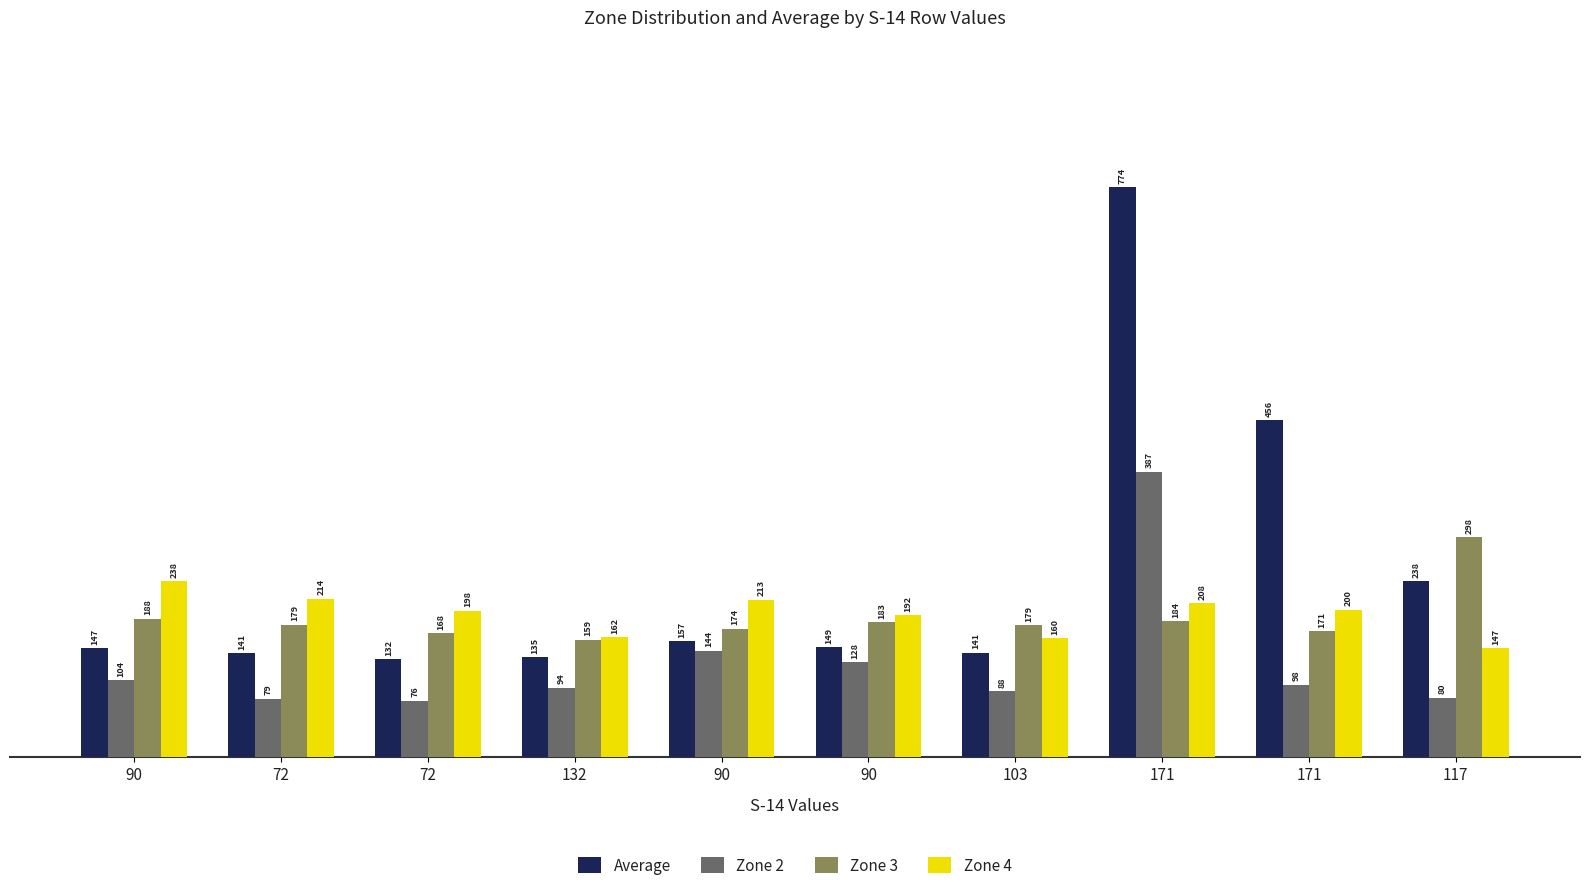

List the series in order of their peak value, lowest first.

Zone 4, Zone 3, Zone 2, Average